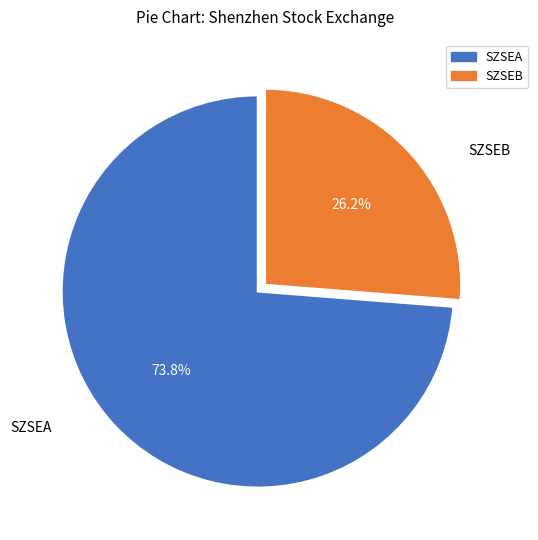

Is the sum of SZSEB and SZSEA greater than half?

Yes